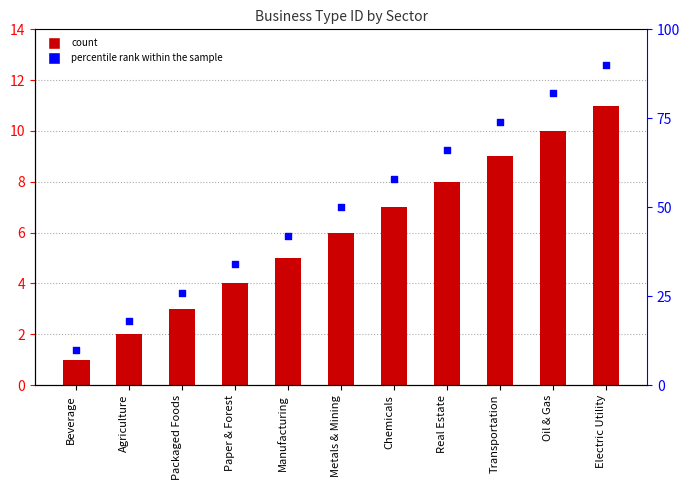

Which series has the largest total across all categories?

percentile rank within the sample